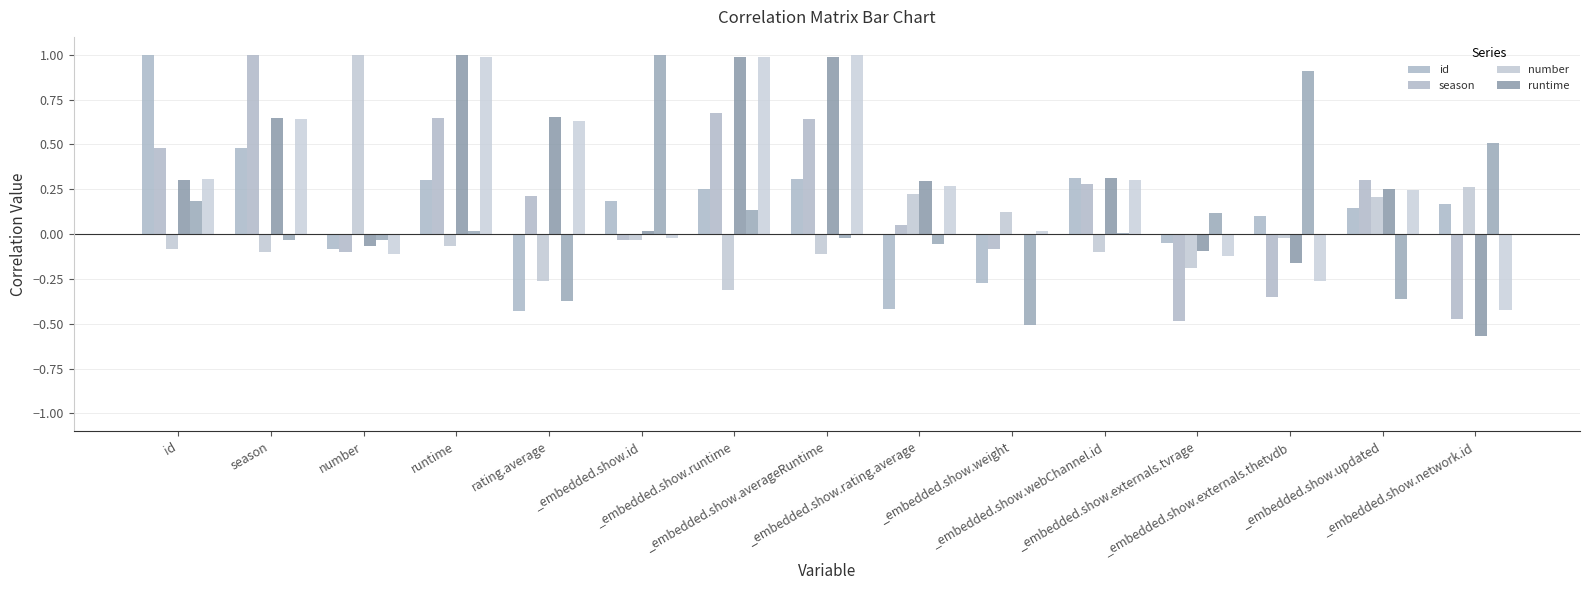

Does the chart contain stacked bars?

No